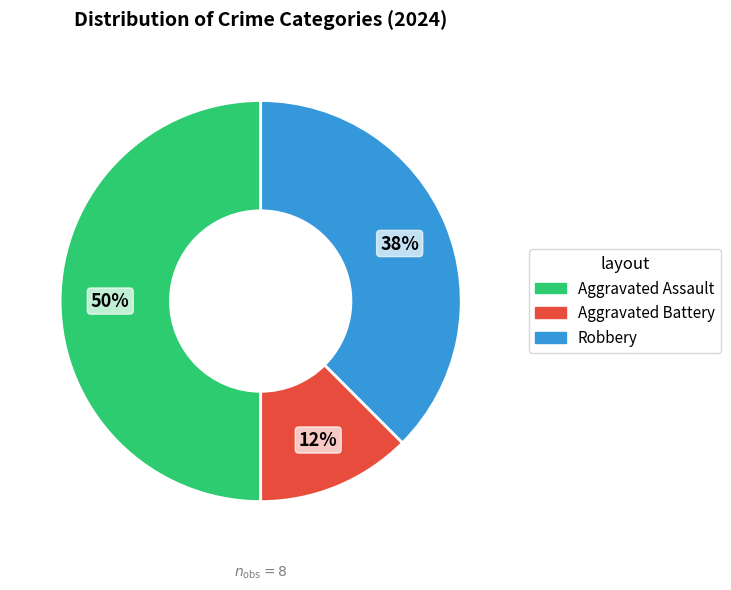

Do Robbery and Aggravated Assault together represent more than half of the pie?

Yes